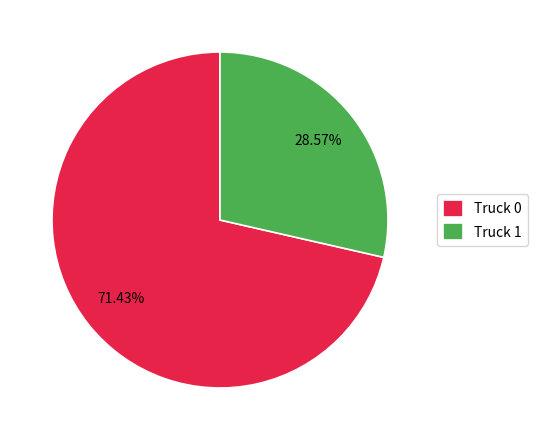

Do Truck 1 and Truck 0 together represent more than half of the pie?

Yes